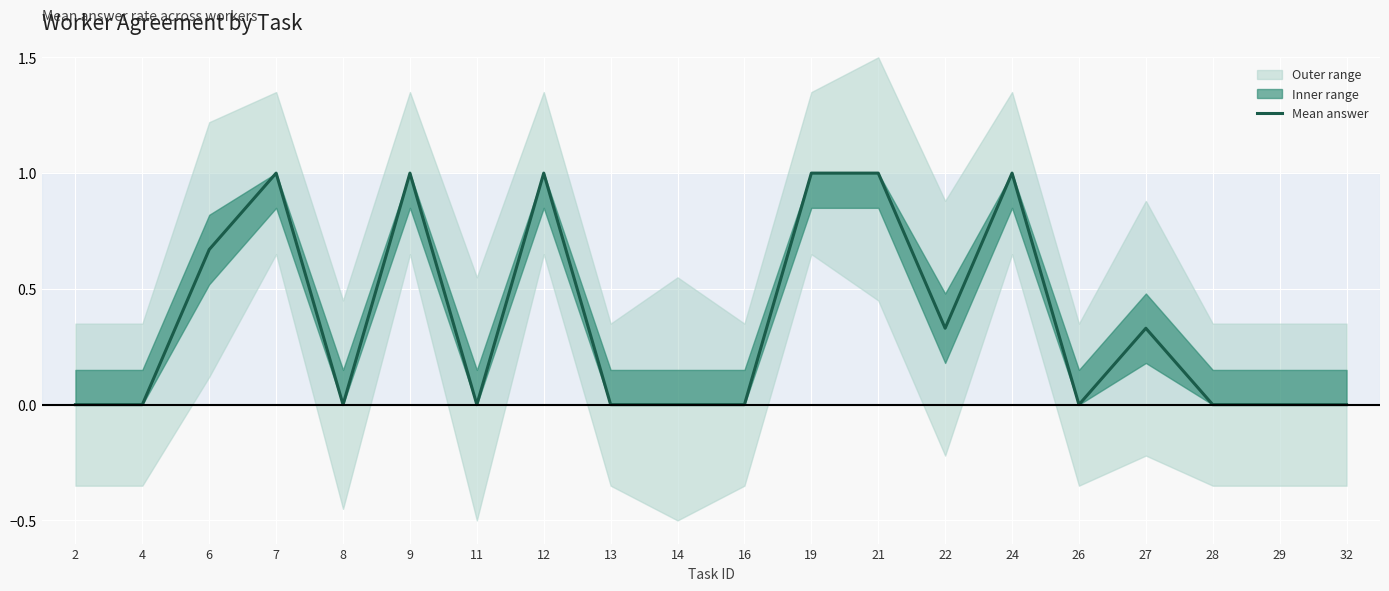

Count the number of values greater than 0.

9